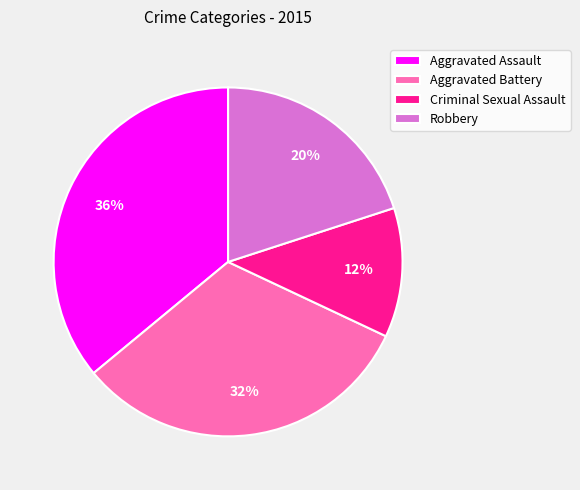

How many segments does this pie chart have?

4